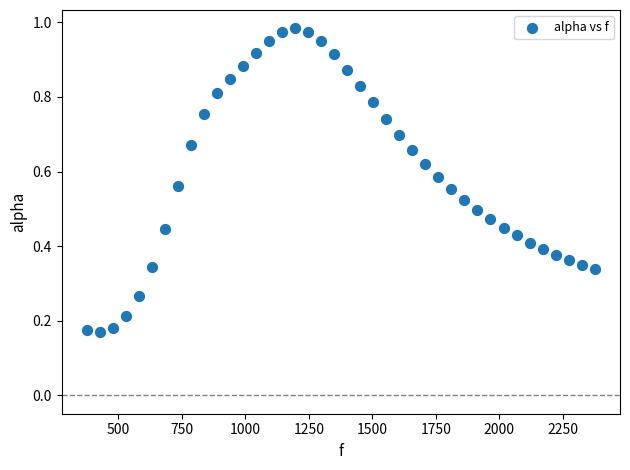

What is the range of X values (max minus min)?

1998.3